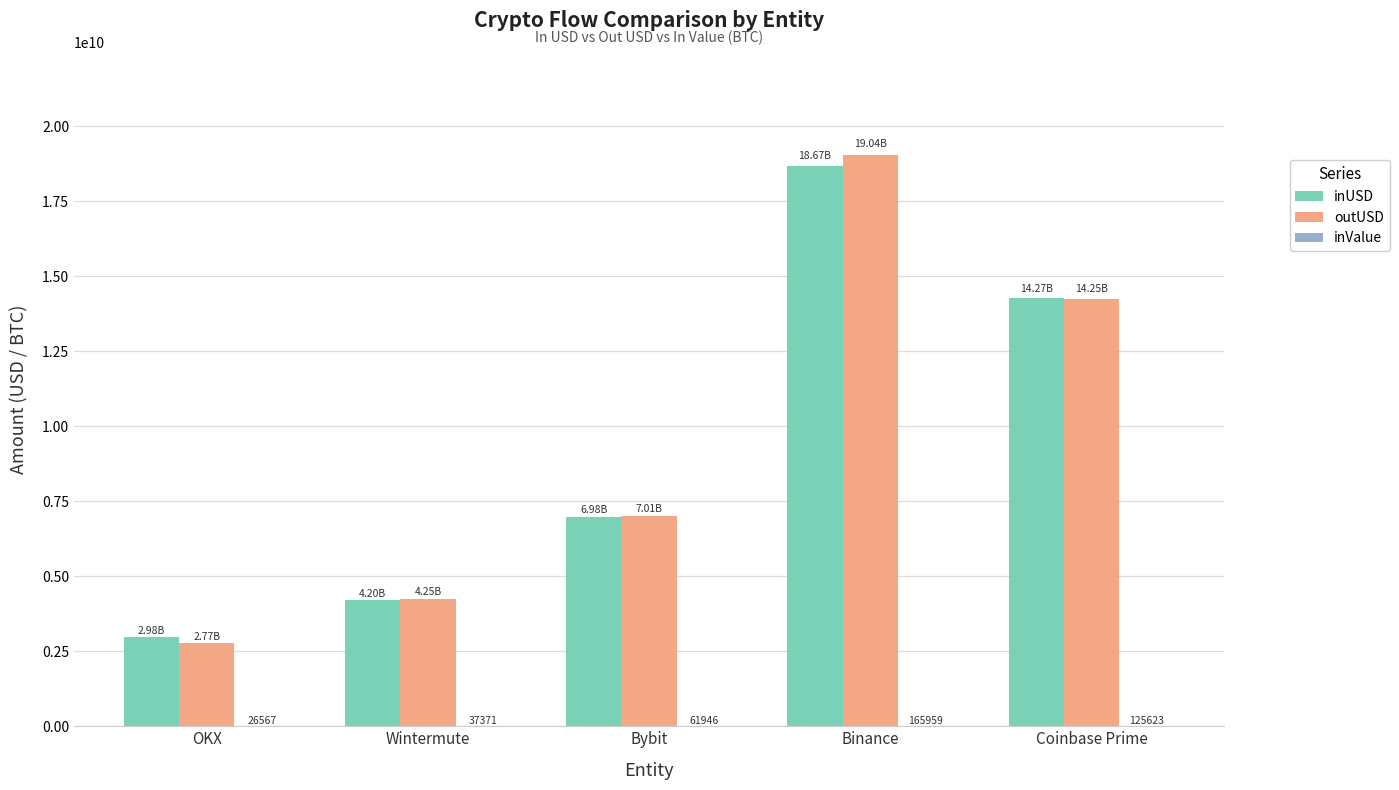

Between Binance and Coinbase Prime, which series saw the biggest shift?

outUSD